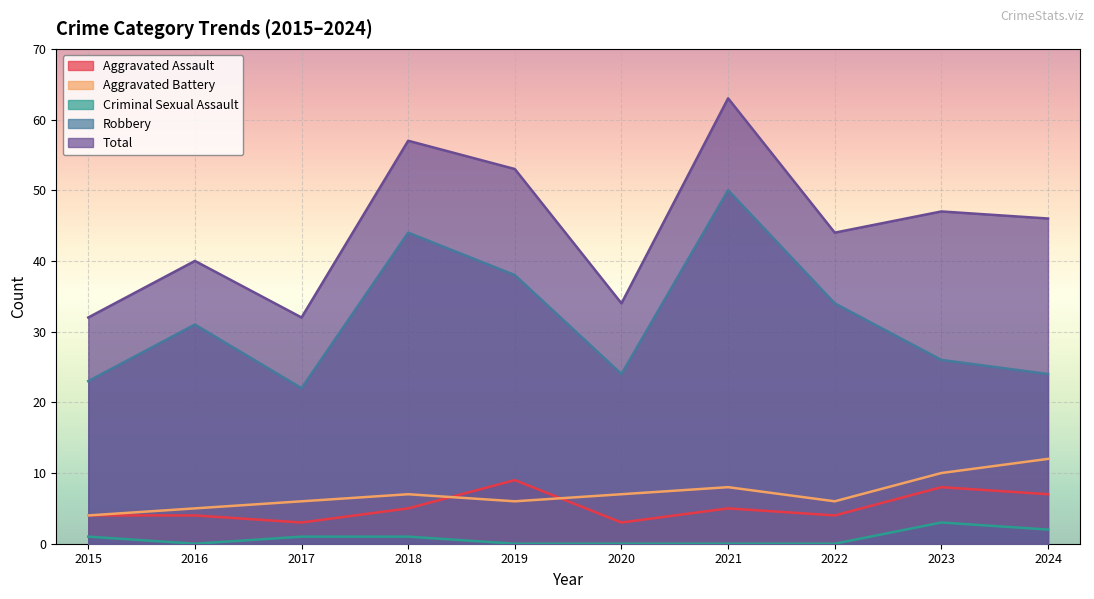

True or false: Aggravated Battery and Total intersect in this chart.

False